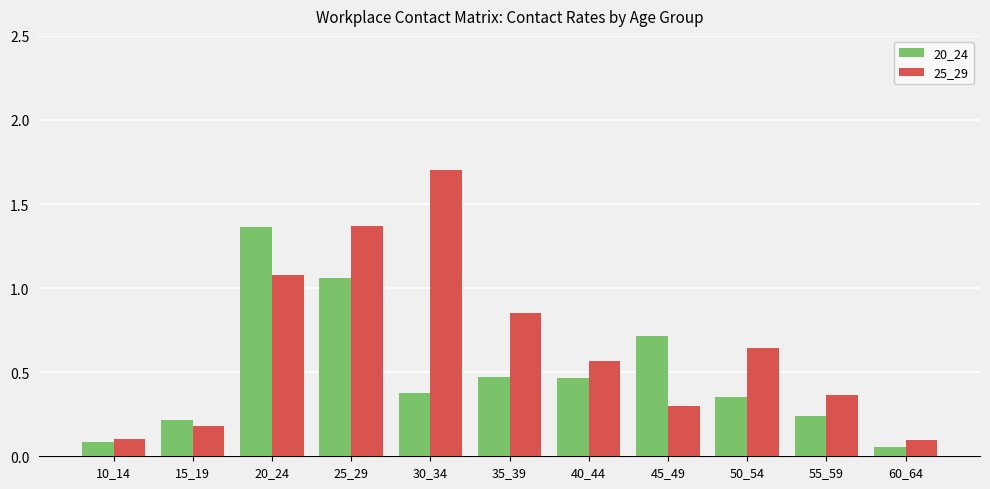

What is the difference between the maximum and minimum values in the 20_24 series?

1.3